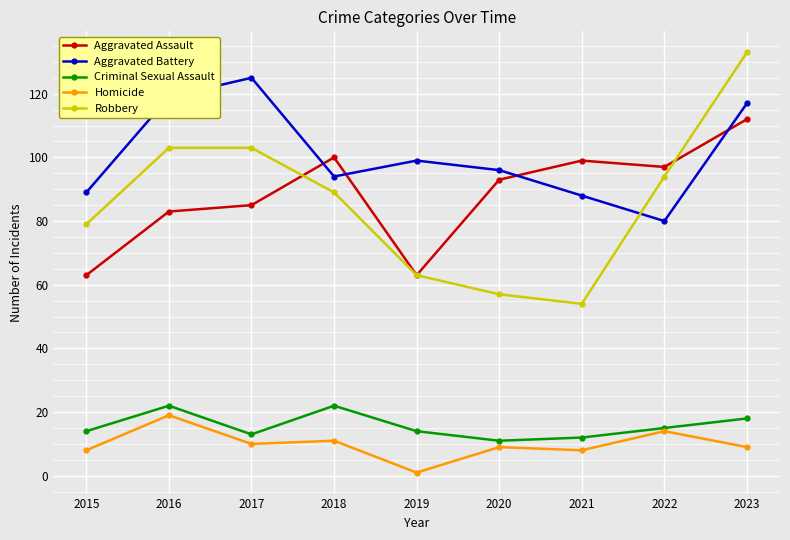

Reading left to right, transcribe all the data shown in this chart.

Aggravated Assault: 2015=63	2016=83	2017=85	2018=100	2019=63	2020=93	2021=99	2022=97	2023=112
Aggravated Battery: 2015=89	2016=119	2017=125	2018=94	2019=99	2020=96	2021=88	2022=80	2023=117
Criminal Sexual Assault: 2015=14	2016=22	2017=13	2018=22	2019=14	2020=11	2021=12	2022=15	2023=18
Homicide: 2015=8	2016=19	2017=10	2018=11	2019=1	2020=9	2021=8	2022=14	2023=9
Robbery: 2015=79	2016=103	2017=103	2018=89	2019=63	2020=57	2021=54	2022=94	2023=133